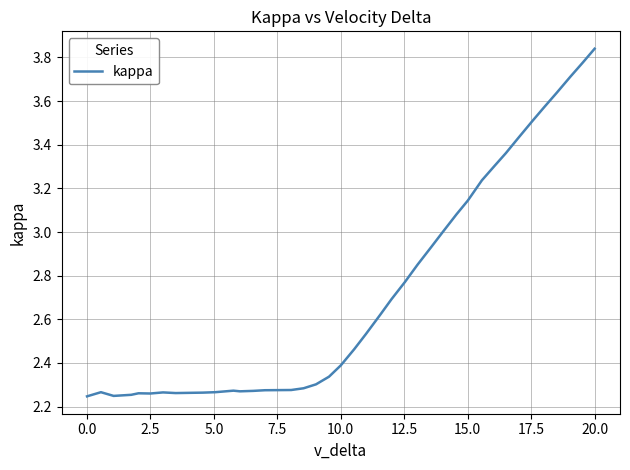

True or false: there are more than 0 points higher than both neighbors.

True